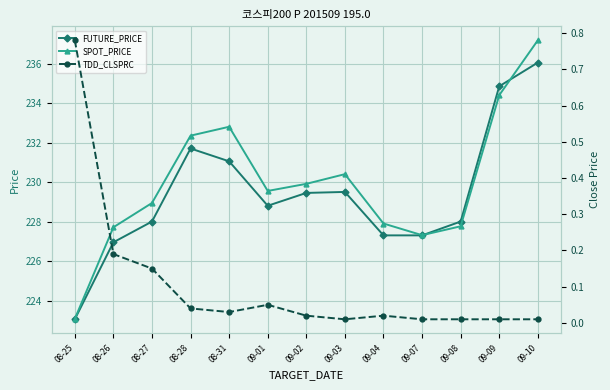

What position from the right is 08-28?

10